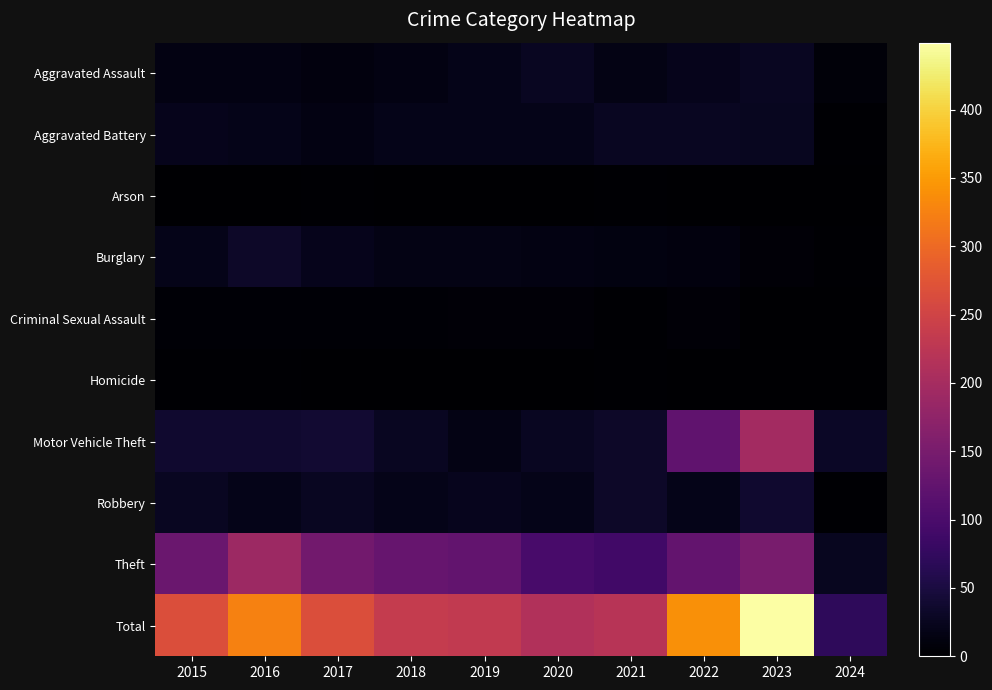

Which series has the largest range (max minus min)?

Total